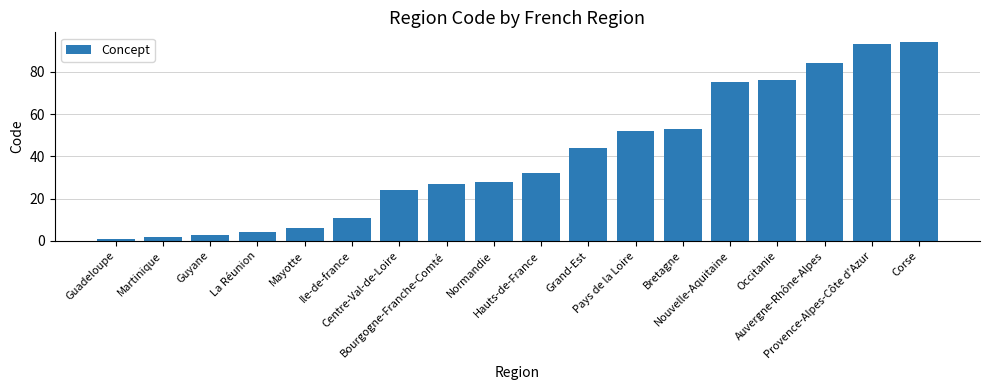

What position from the right is Bourgogne-Franche-Comté?

11